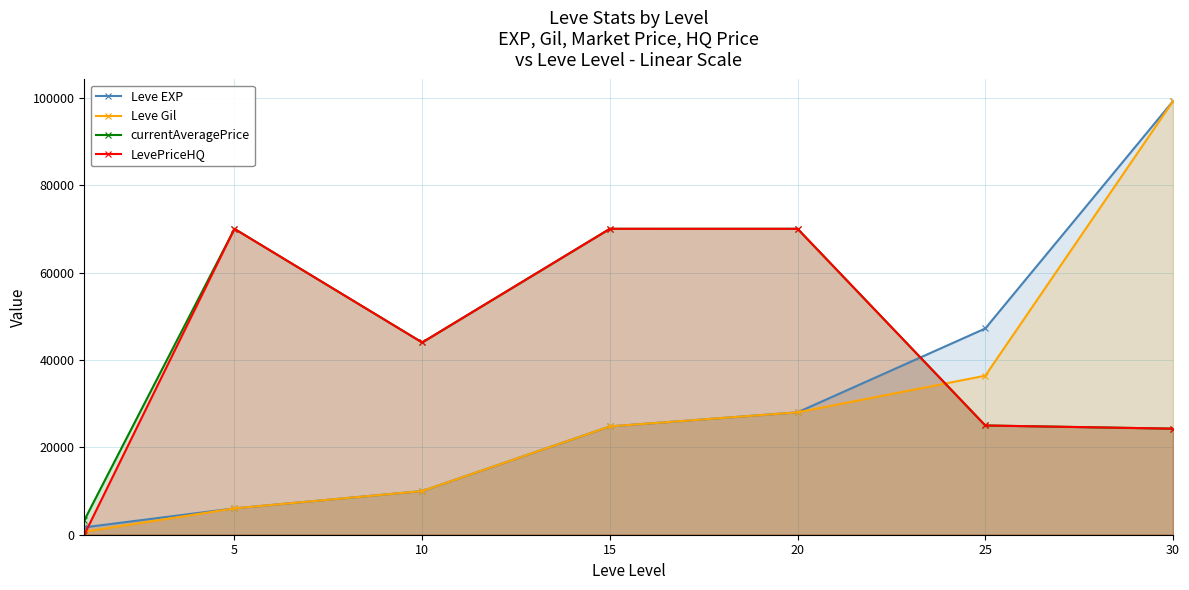

The value of Leve Gil at 5 is 6030. True or false?

True